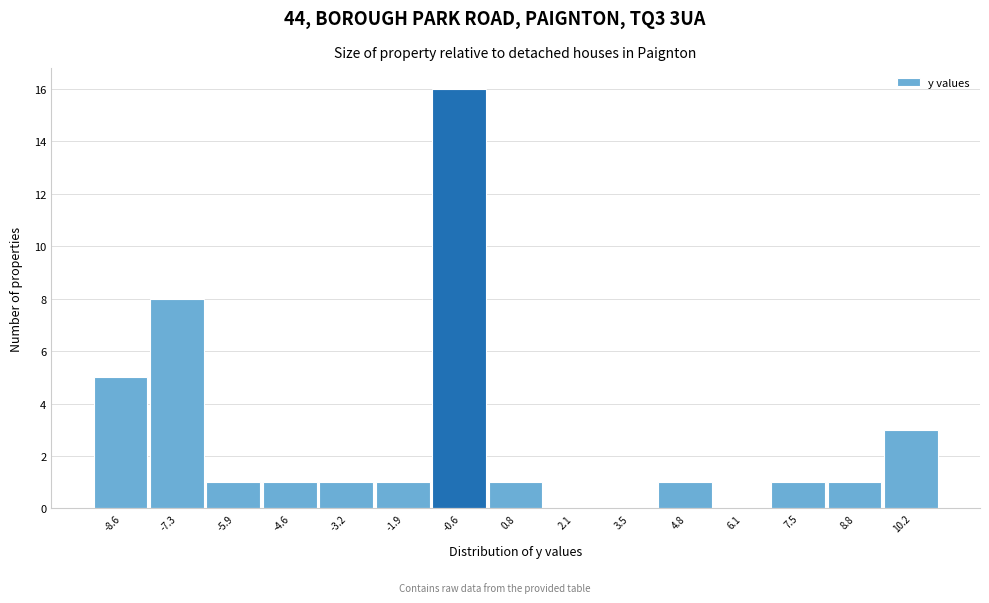

Reading left to right, list all the values displayed in this chart.

-8.6=5	-7.3=8	-5.9=1	-4.6=1	-3.2=1	-1.9=1	-0.6=16	0.8=1	2.1=0	3.5=0	4.8=1	6.1=0	7.5=1	8.8=1	10.2=3